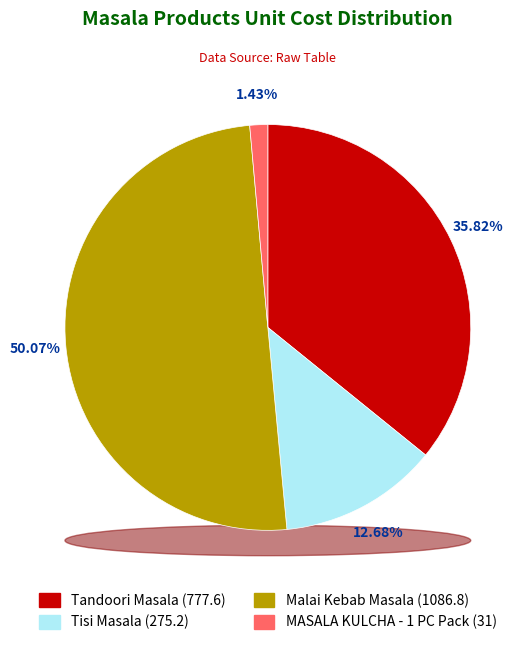

What is the majority slice?

Malai Kebab Masala